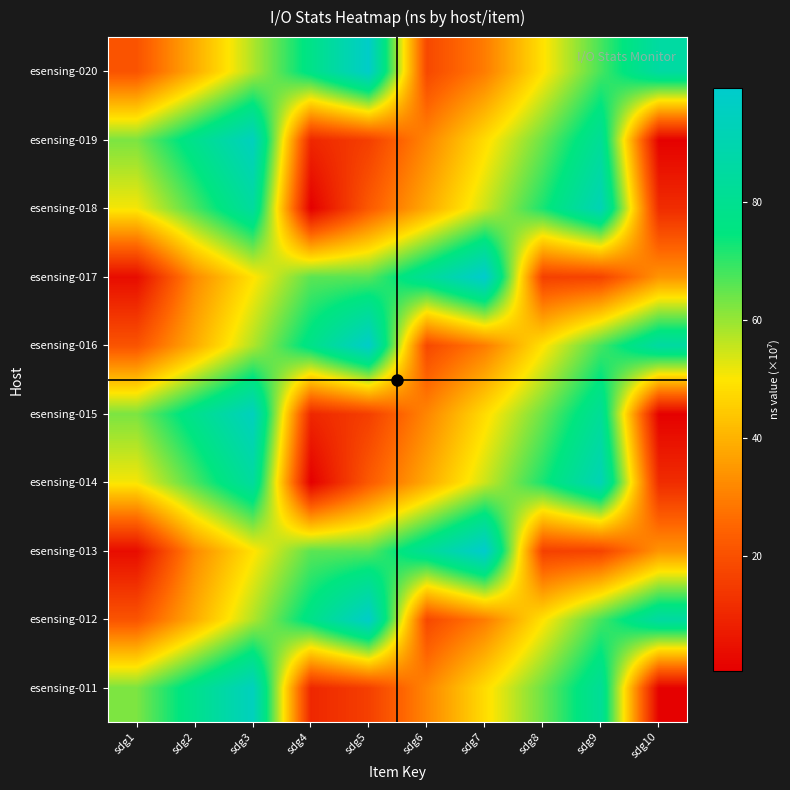

Reading left to right, what are all the values shown in this chart?

esensing-011: sdg1=62.7	sdg2=79.0	sdg3=94.4	sdg4=10.1	sdg5=16.0	sdg6=31.6	sdg7=48.2	sdg8=64.2	sdg9=82.1	sdg10=0.9
esensing-012: sdg1=20.9	sdg2=39.0	sdg3=57.6	sdg4=77.4	sdg5=98.0	sdg6=18.1	sdg7=29.8	sdg8=49.3	sdg9=67.8	sdg10=85.6
esensing-013: sdg1=3.8	sdg2=32.5	sdg3=49.2	sdg4=65.8	sdg5=66.1	sdg6=82.3	sdg7=99.4	sdg8=16.2	sdg9=17.0	sdg10=34.4
esensing-014: sdg1=50.8	sdg2=67.5	sdg3=84.5	sdg4=0.5	sdg5=22.4	sdg6=38.6	sdg7=55.0	sdg8=72.2	sdg9=91.8	sdg10=11.5
esensing-015: sdg1=62.7	sdg2=79.0	sdg3=94.4	sdg4=10.1	sdg5=16.0	sdg6=31.6	sdg7=48.2	sdg8=64.2	sdg9=82.1	sdg10=0.9
esensing-016: sdg1=20.9	sdg2=39.0	sdg3=57.6	sdg4=77.4	sdg5=98.0	sdg6=18.1	sdg7=29.8	sdg8=49.3	sdg9=67.8	sdg10=85.6
esensing-017: sdg1=3.8	sdg2=32.5	sdg3=49.2	sdg4=65.8	sdg5=66.1	sdg6=82.3	sdg7=99.4	sdg8=16.2	sdg9=17.0	sdg10=34.4
esensing-018: sdg1=50.8	sdg2=67.5	sdg3=84.5	sdg4=0.5	sdg5=22.4	sdg6=38.6	sdg7=55.0	sdg8=72.2	sdg9=91.8	sdg10=11.5
esensing-019: sdg1=62.7	sdg2=79.0	sdg3=94.4	sdg4=10.1	sdg5=16.0	sdg6=31.6	sdg7=48.2	sdg8=64.2	sdg9=82.1	sdg10=0.9
esensing-020: sdg1=20.9	sdg2=39.0	sdg3=57.6	sdg4=77.4	sdg5=98.0	sdg6=18.1	sdg7=29.8	sdg8=49.3	sdg9=67.8	sdg10=85.6